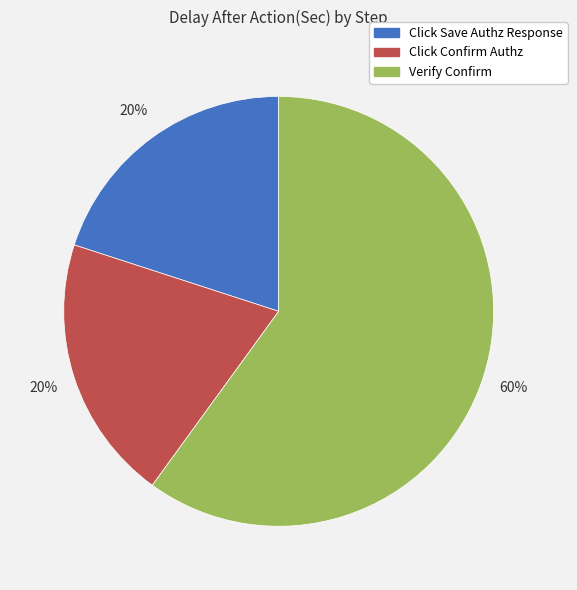

True or false: Click Save Authz Response accounts for 28% of the total.

False